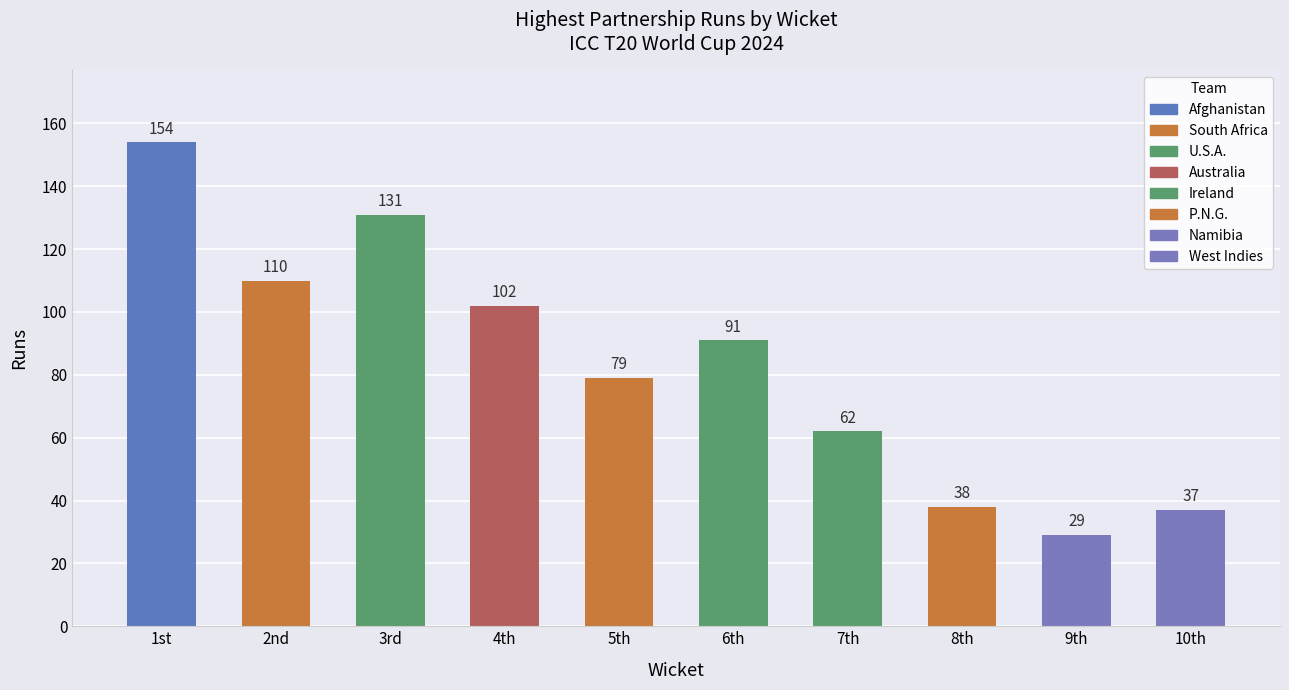

What is the value of the 8th bar from the left?

38